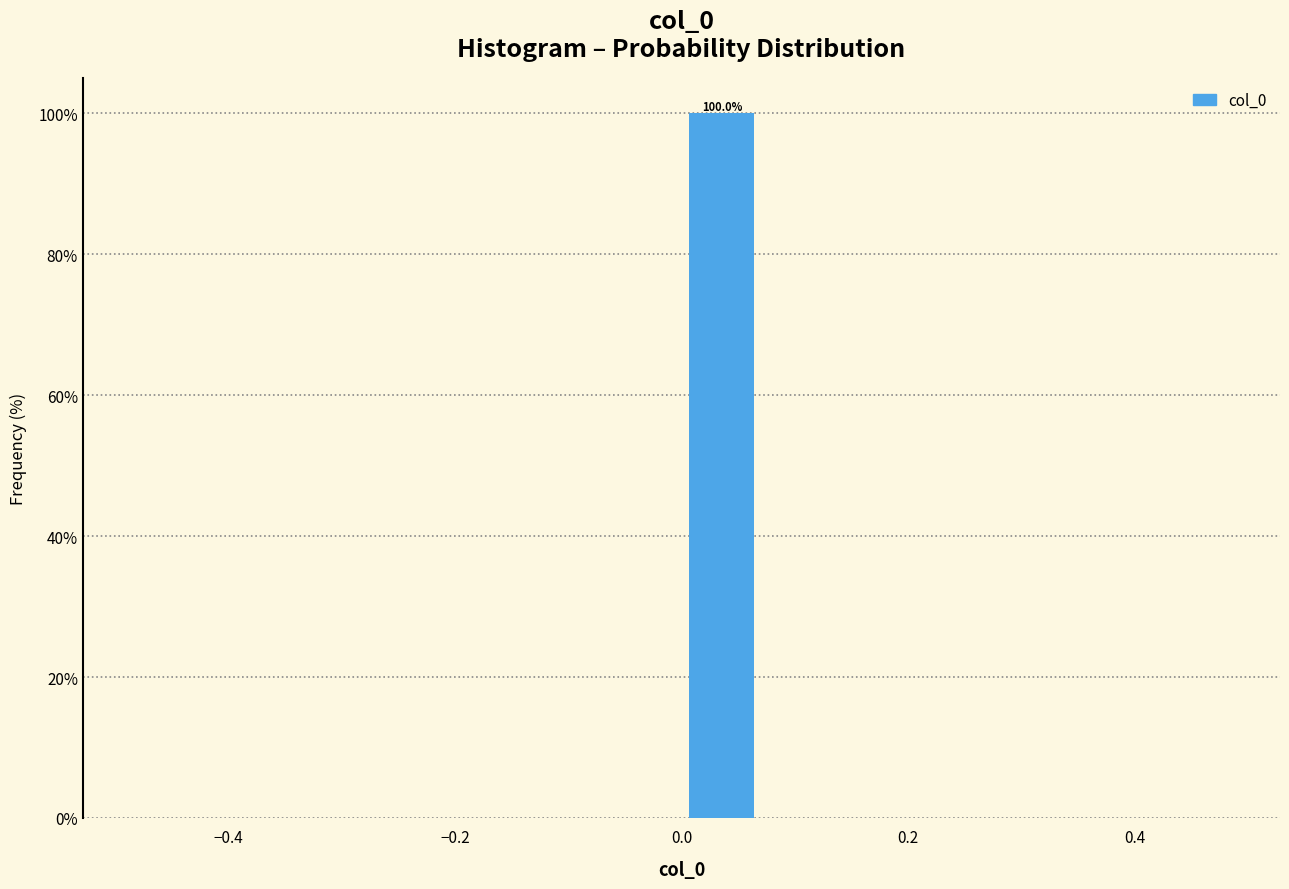

Read against the x-axis, roughly where is the centre of the tallest bar?

0.04